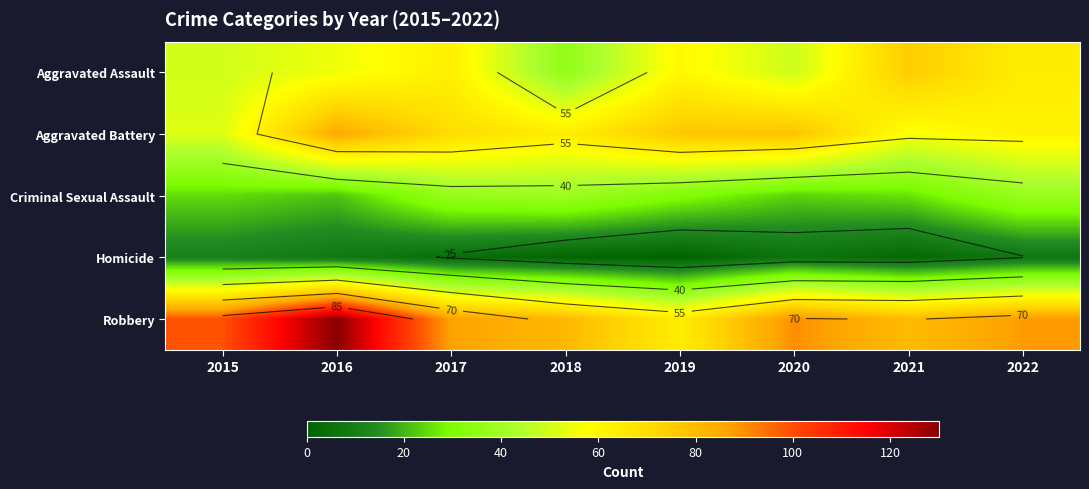

True or false: Homicide has a value of 11 at 2015.

True